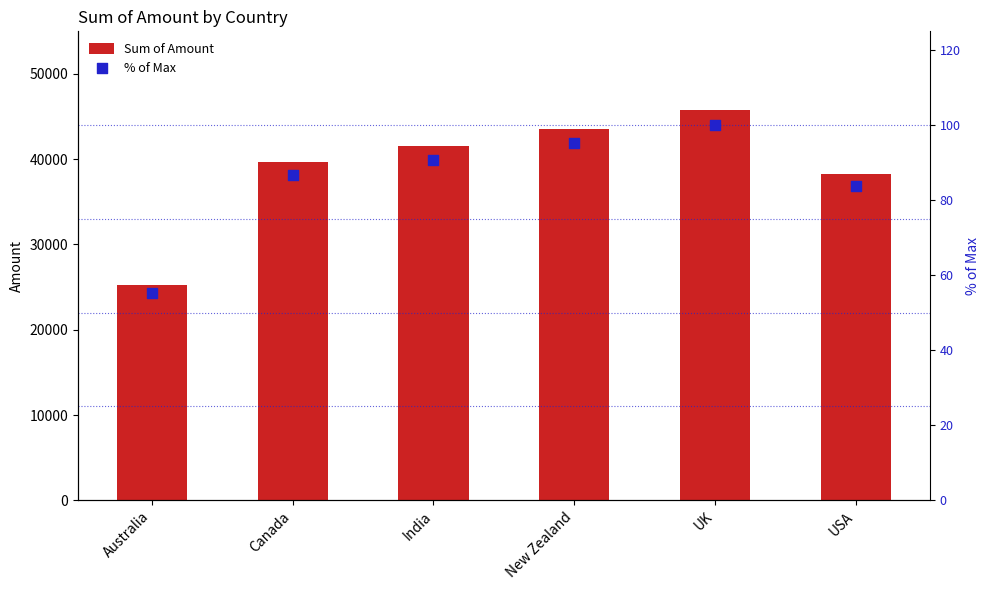

What is the total value across all series at India?

41649.8